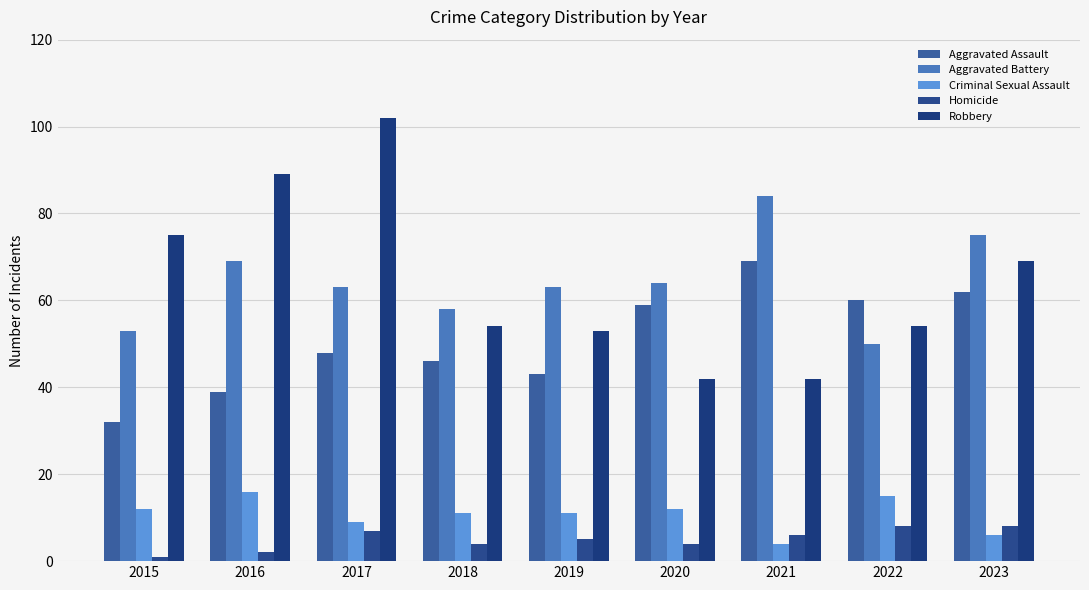

What is the sum of the Aggravated Battery values at 2020 and 2019?

127